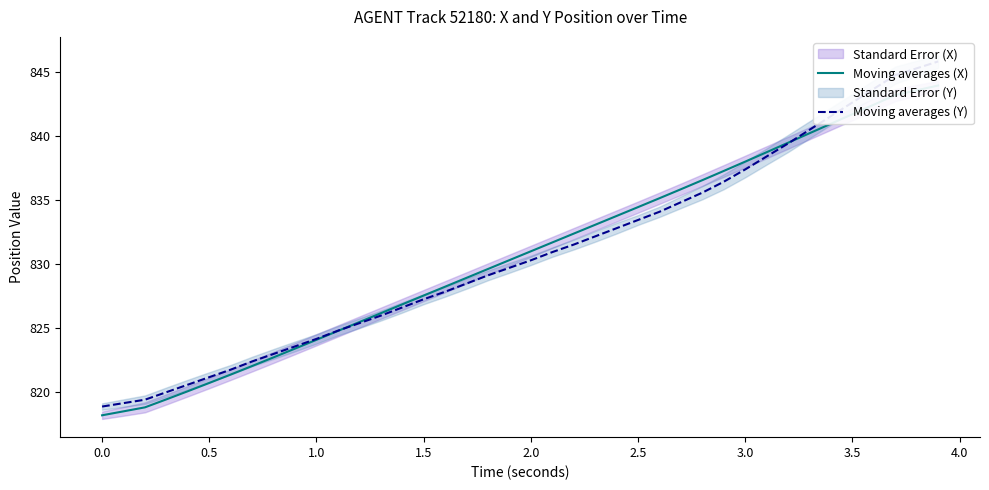

Is the value of Moving averages (Y) at 36 greater than the value of Moving averages (X) at 33?

Yes